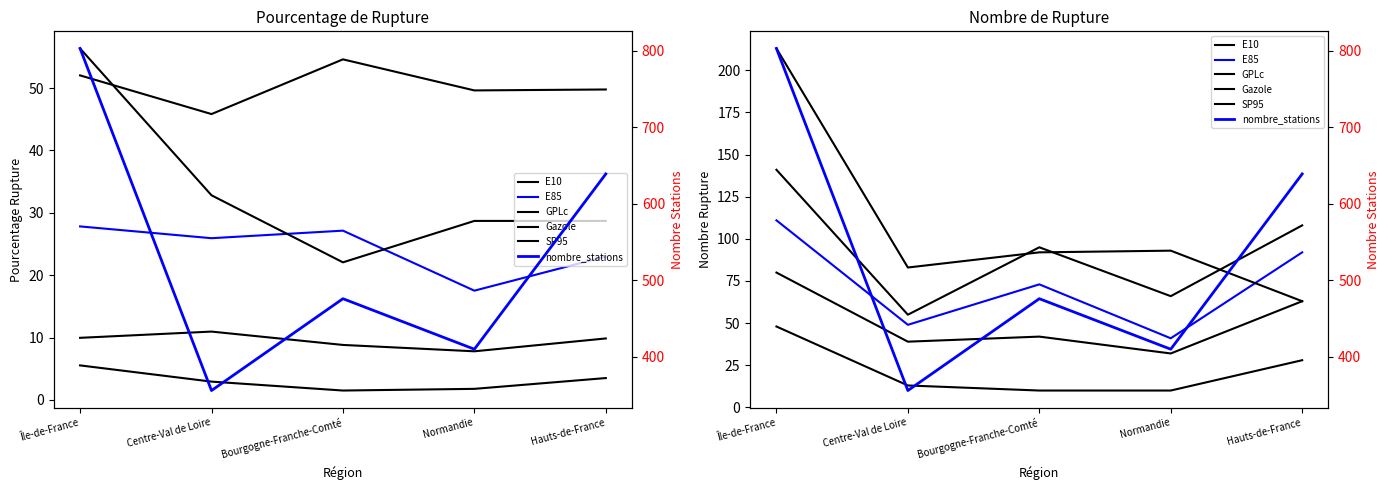

What is the lowest value of the Gazole series?

10